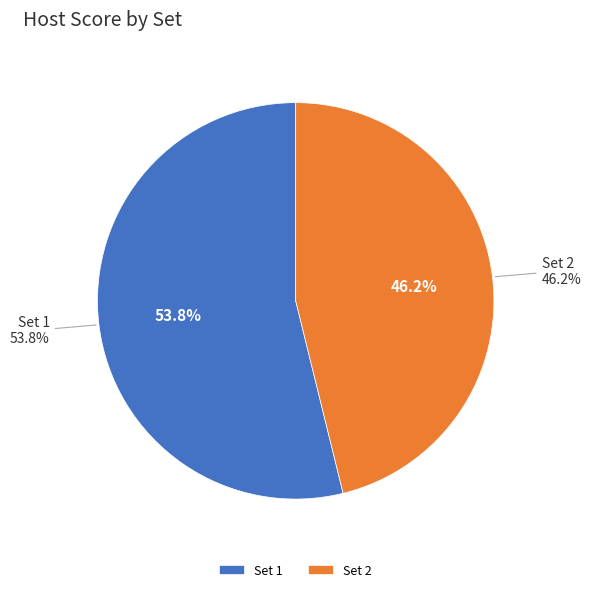

Combined, what portion of the pie is Set 1 and Set 2?

100.0%